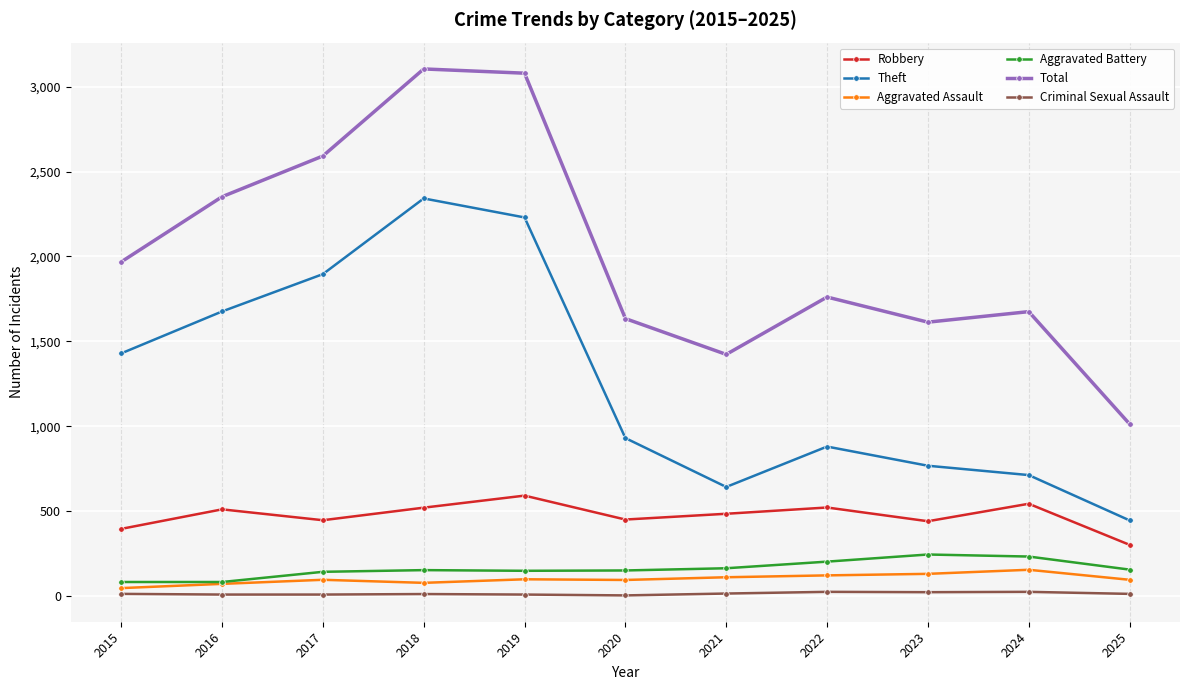

The Criminal Sexual Assault series shows 12 at 2015. True or false?

True